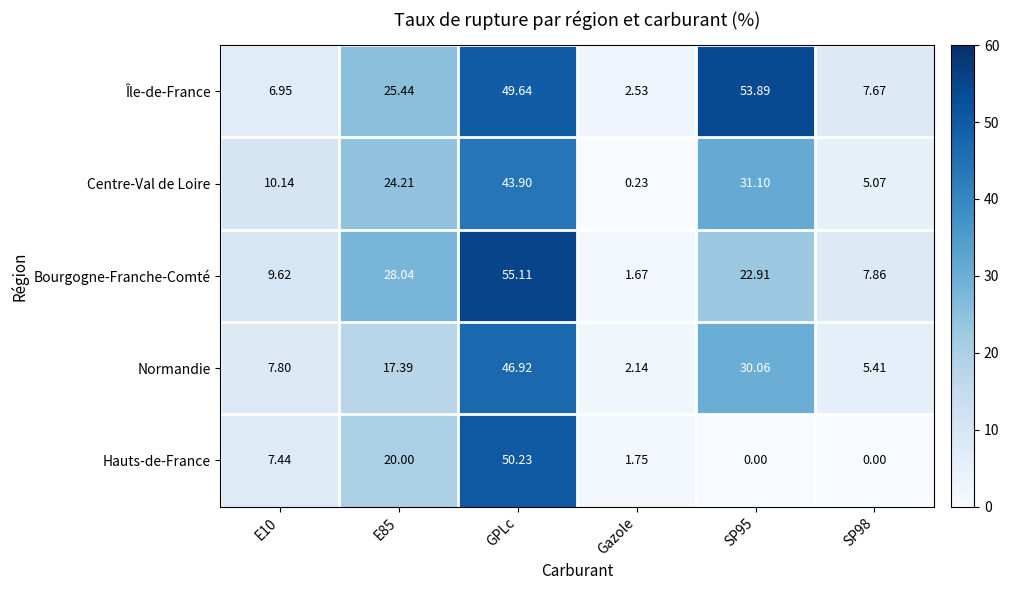

At which category is the sum across all series the highest?

GPLc